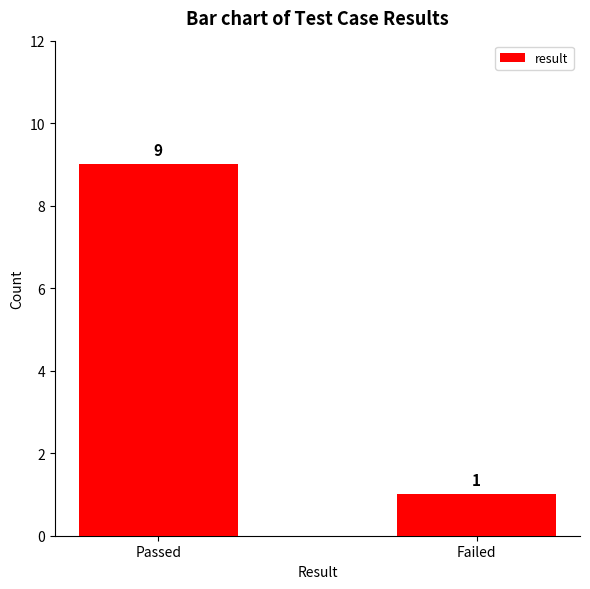

Rank the categories by value from highest to lowest.

Passed, Failed